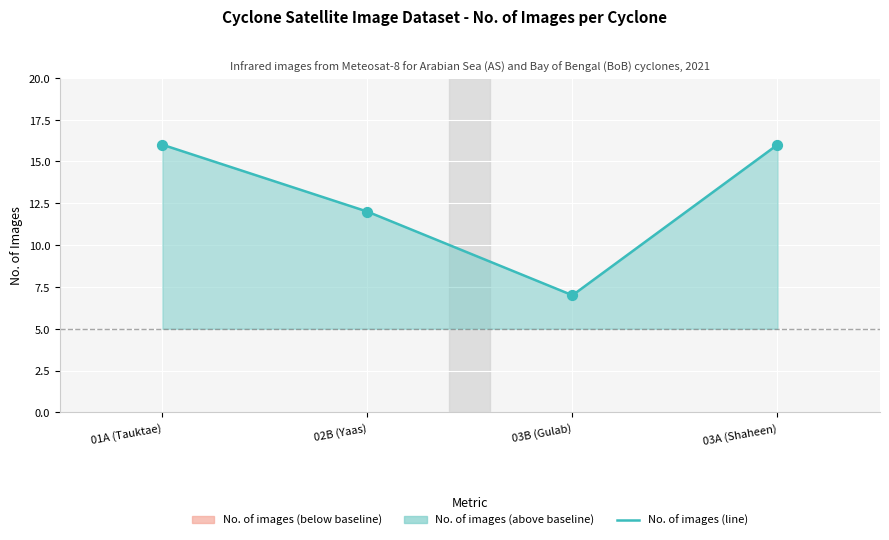

What is the change in value from 01A (Tauktae) to 02B (Yaas)?

-4